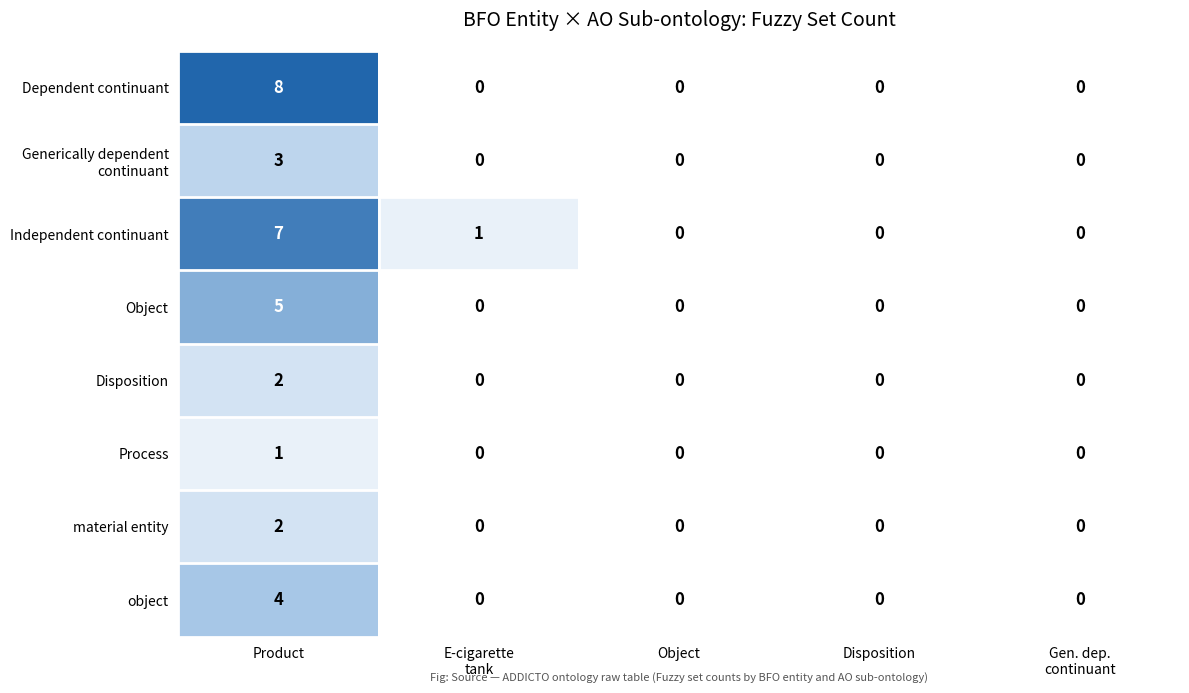

What is the total value across all series at Product?

32